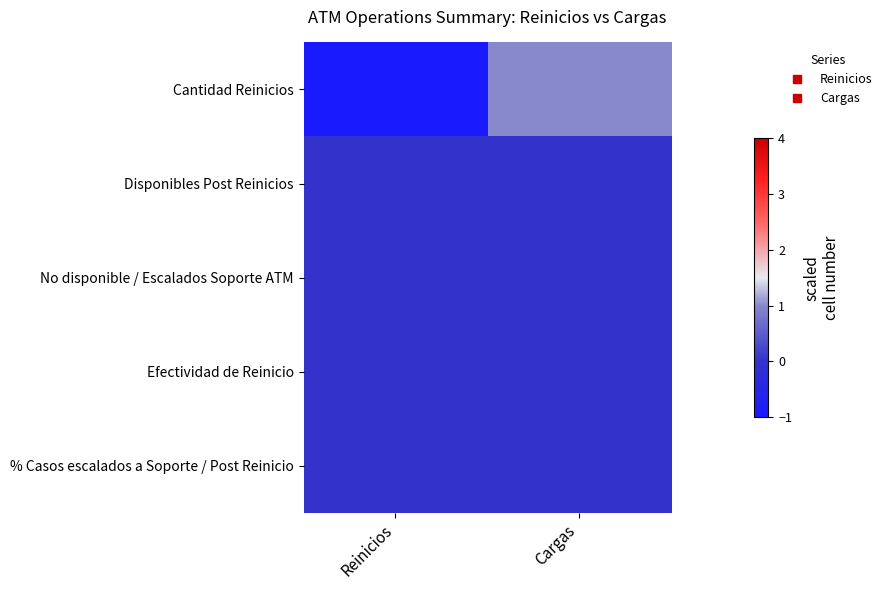

Between Reinicios and Cargas, which is larger?

Cargas